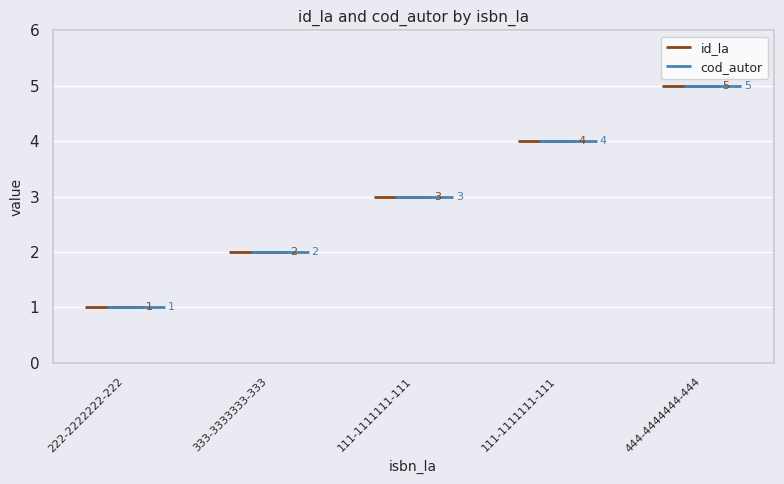

Is the value of cod_autor at 111-1111111-111 greater than the value of id_la at 333-3333333-333?

Yes